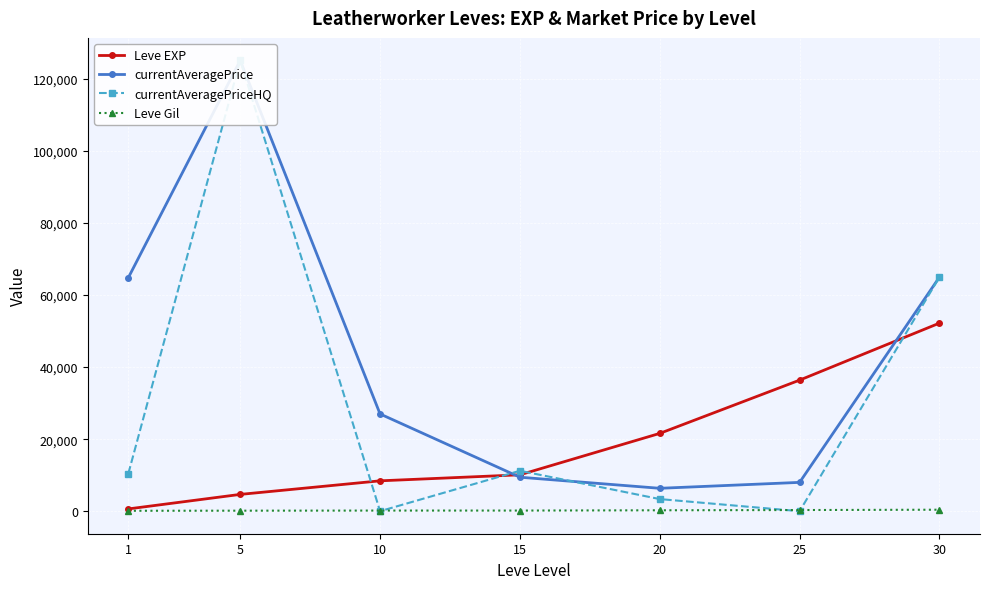

Which label corresponds to the smallest value in the chart?

10